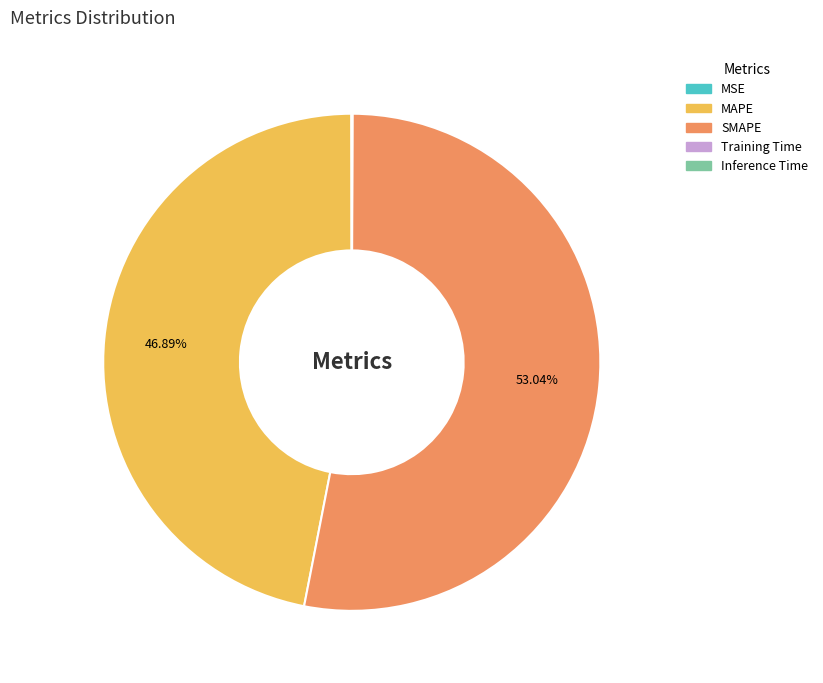

Which category has the biggest portion of the pie?

SMAPE